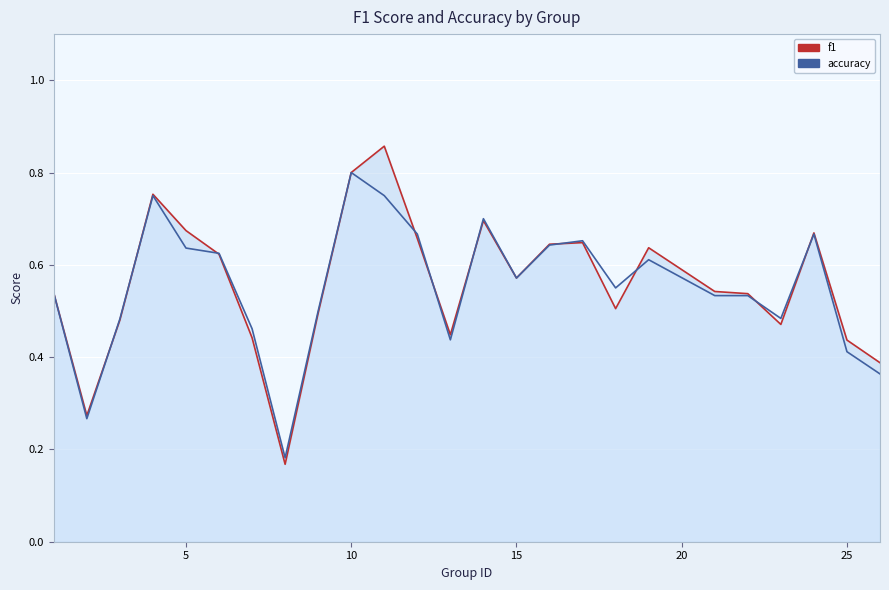

At which category is the sum across all series the highest?

11